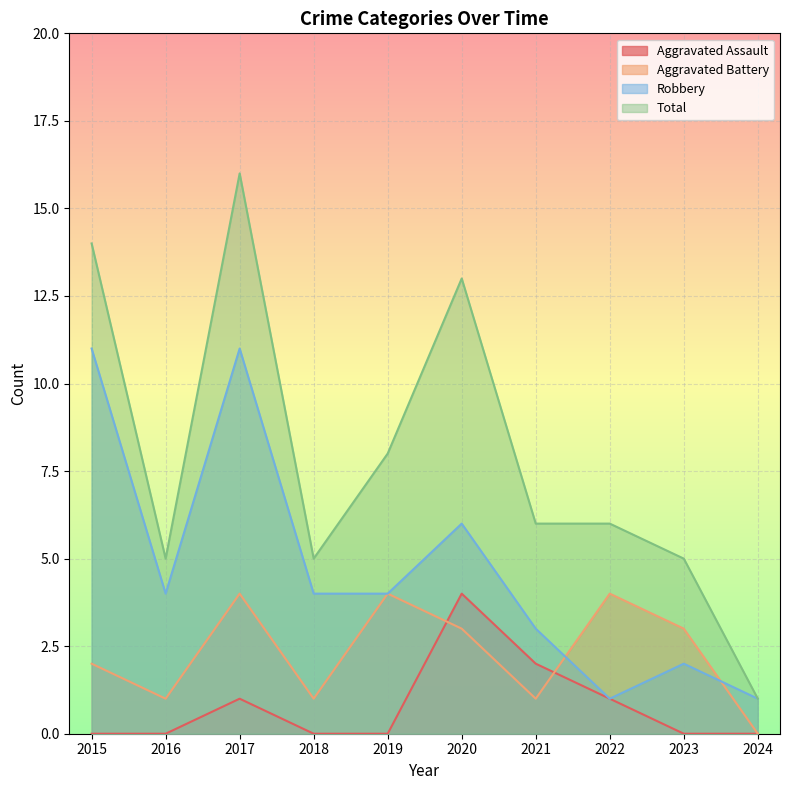

At which category does Total reach its first local valley?

2016